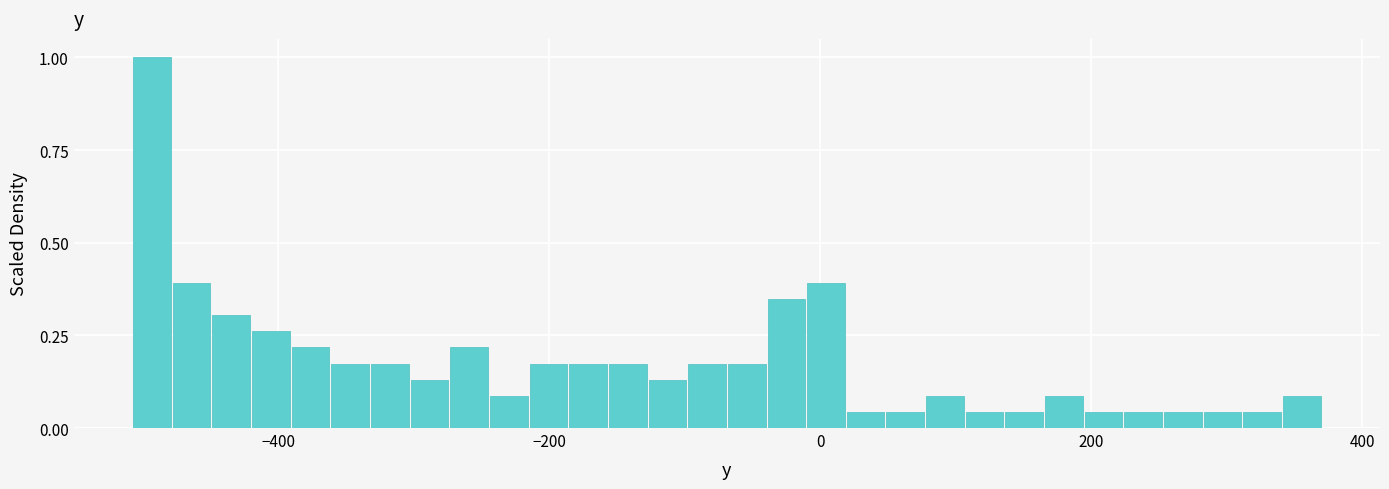

Around what value on the x-axis is the tallest bar? Give the approximate position of its centre, as read against the axis.

-500